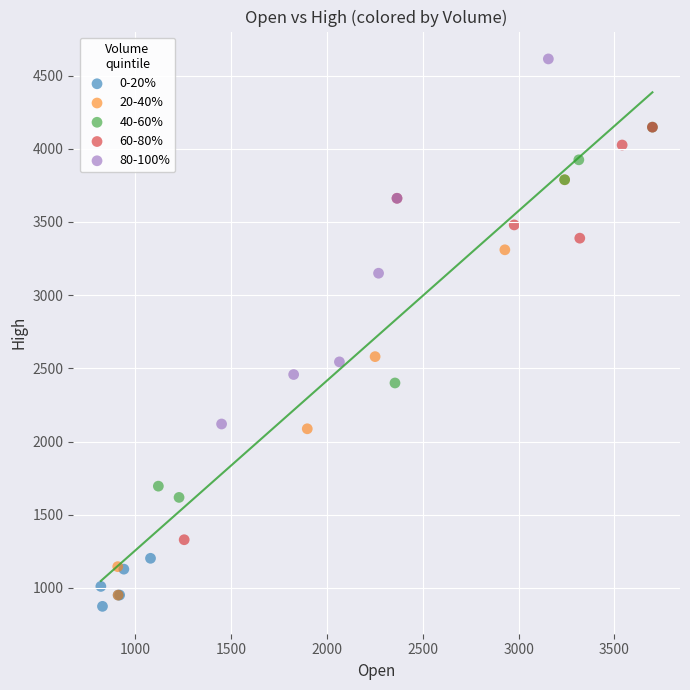

Which series reaches the maximum Y coordinate?

80-100%